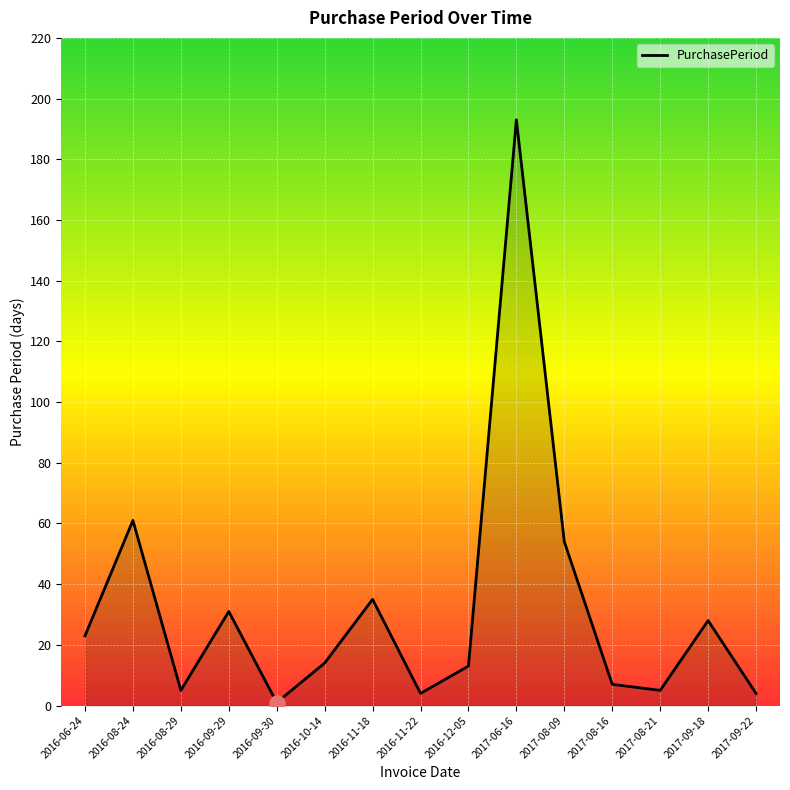

What is the ratio of the value at 2016-10-14 to the value at 2016-08-29?

2.8